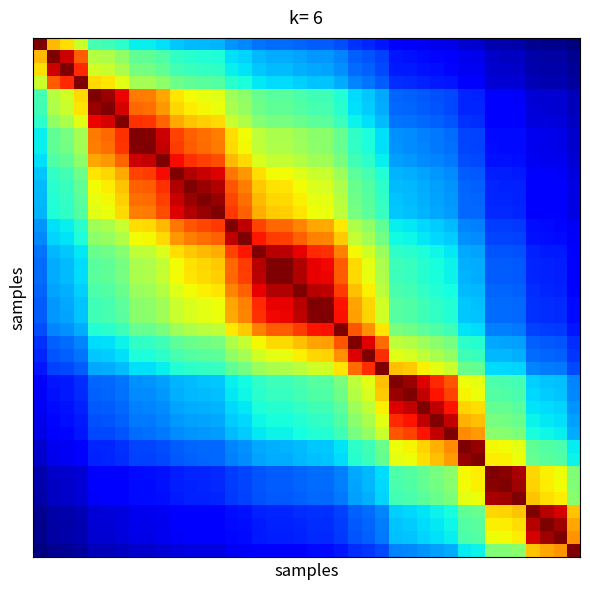

Count the number of categories in the chart.

40